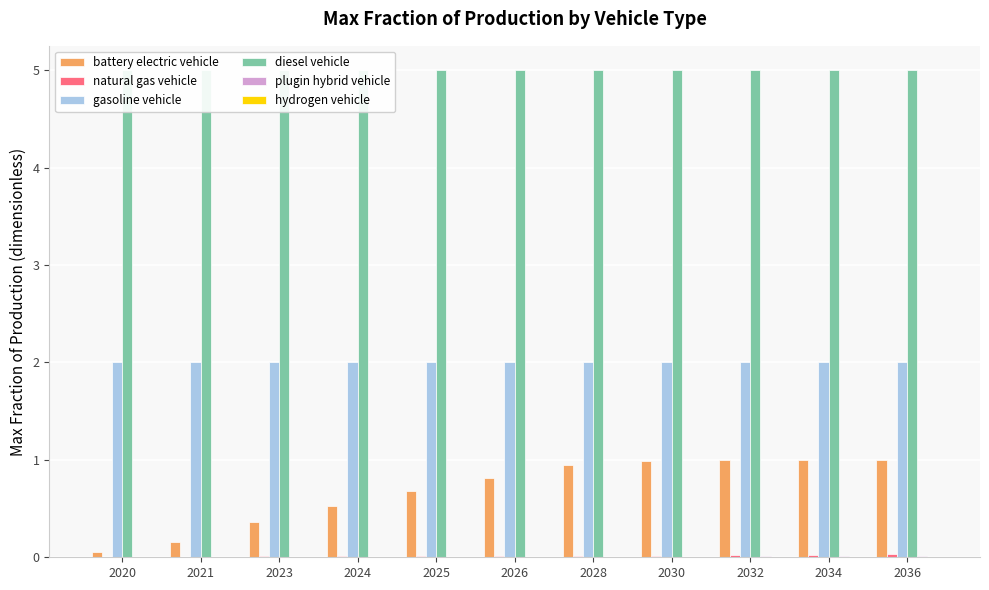

Which series has the largest total across all categories?

diesel vehicle